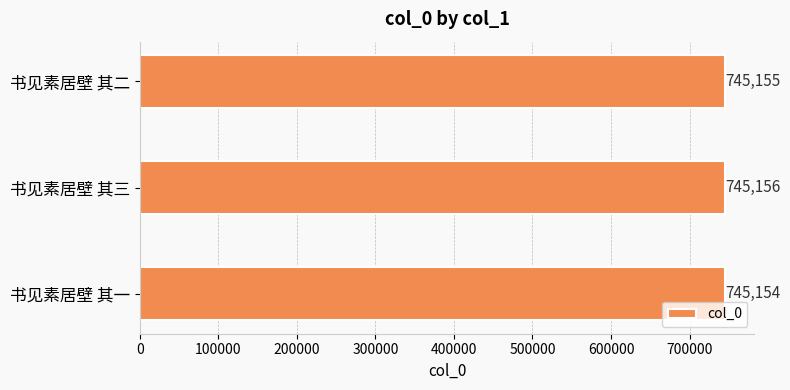

Rank the categories by value from lowest to highest.

书见素居壁 其一, 书见素居壁 其二, 书见素居壁 其三